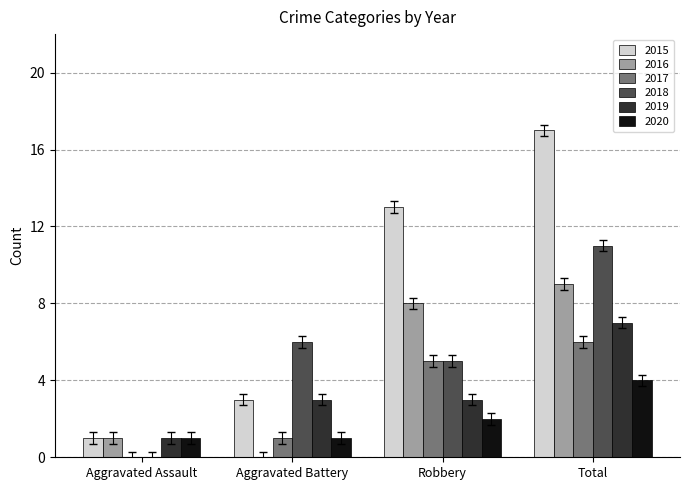

What are all the series names shown in the legend?

2015, 2016, 2017, 2018, 2019, 2020